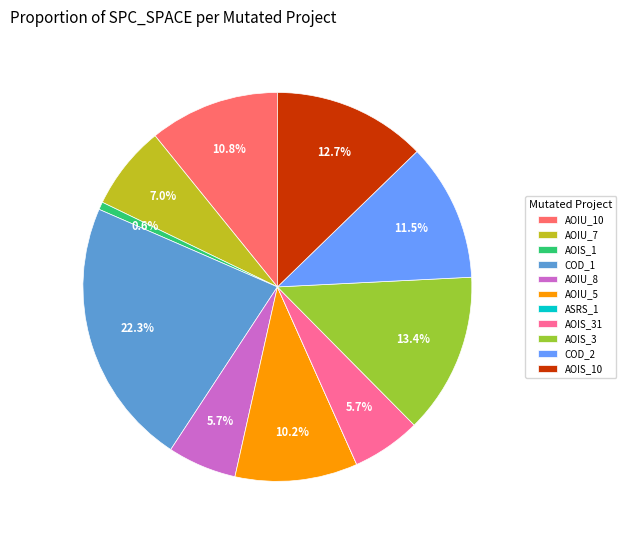

Which category has the biggest portion of the pie?

COD_1